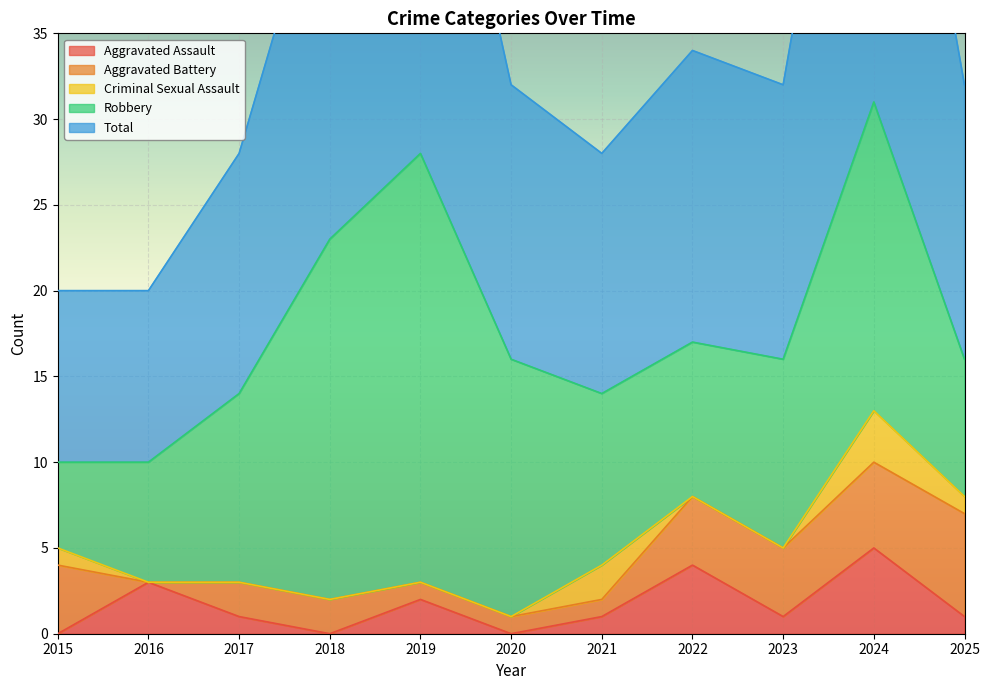

At which label is Total closest to 20?

2018